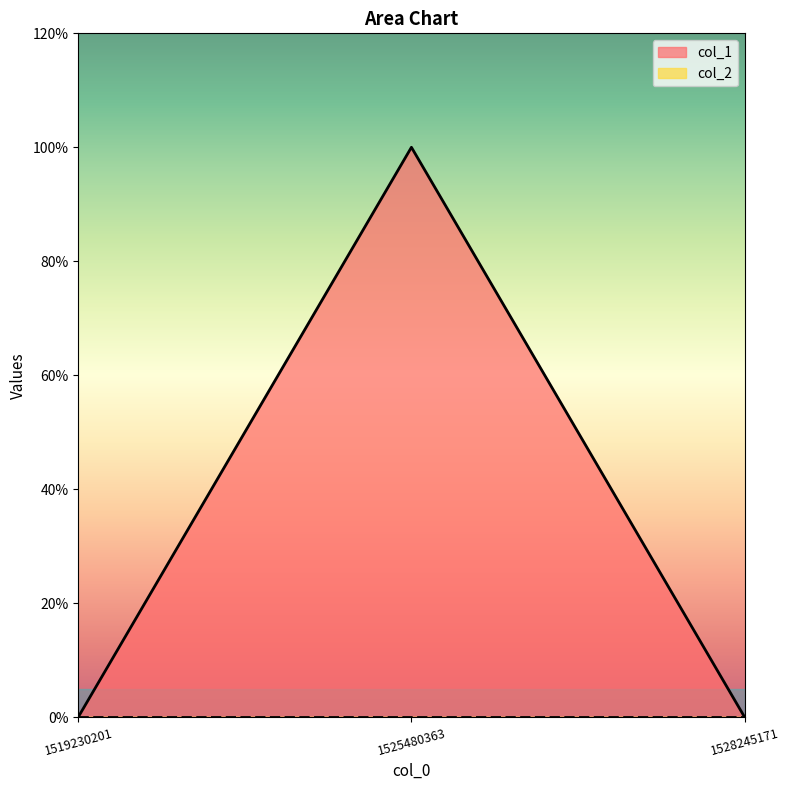

Does the chart have visible grid lines?

No